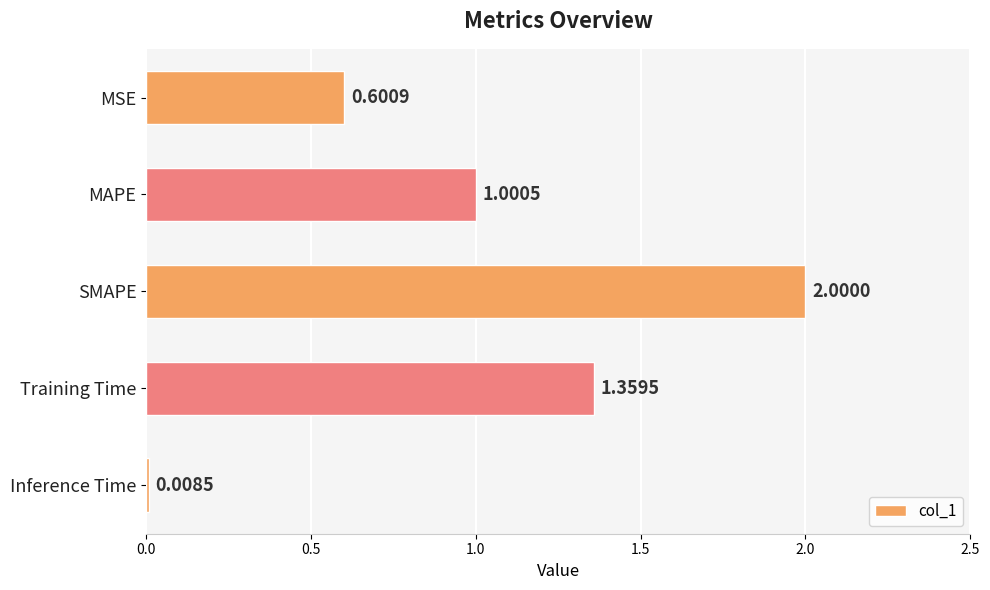

What is the maximum value shown in the chart?

2.0